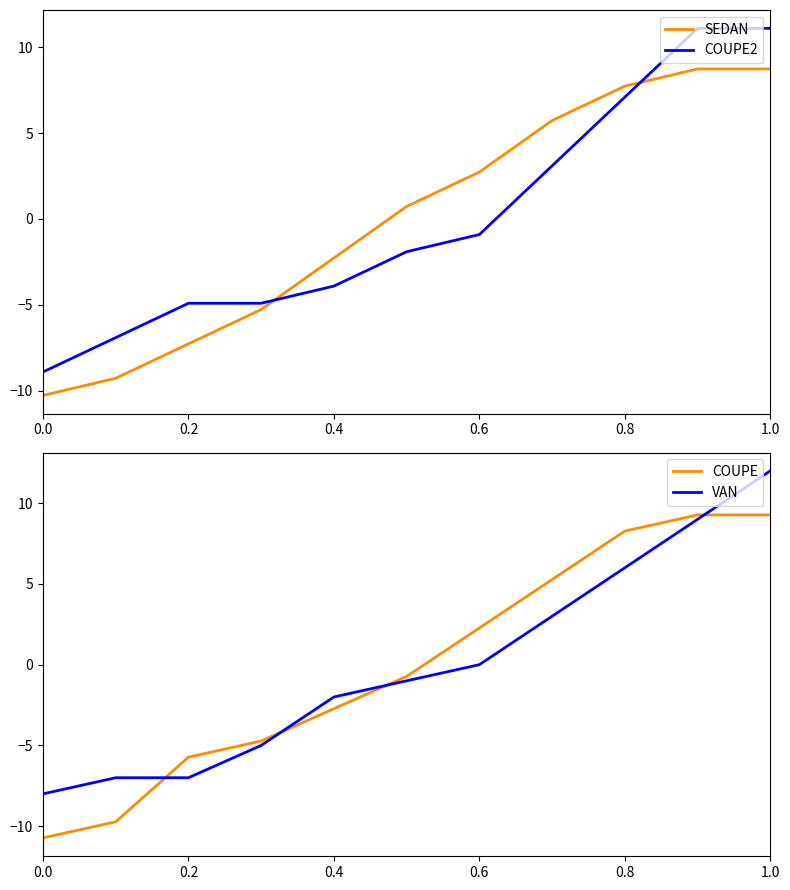

How many lines are shown in the chart?

4